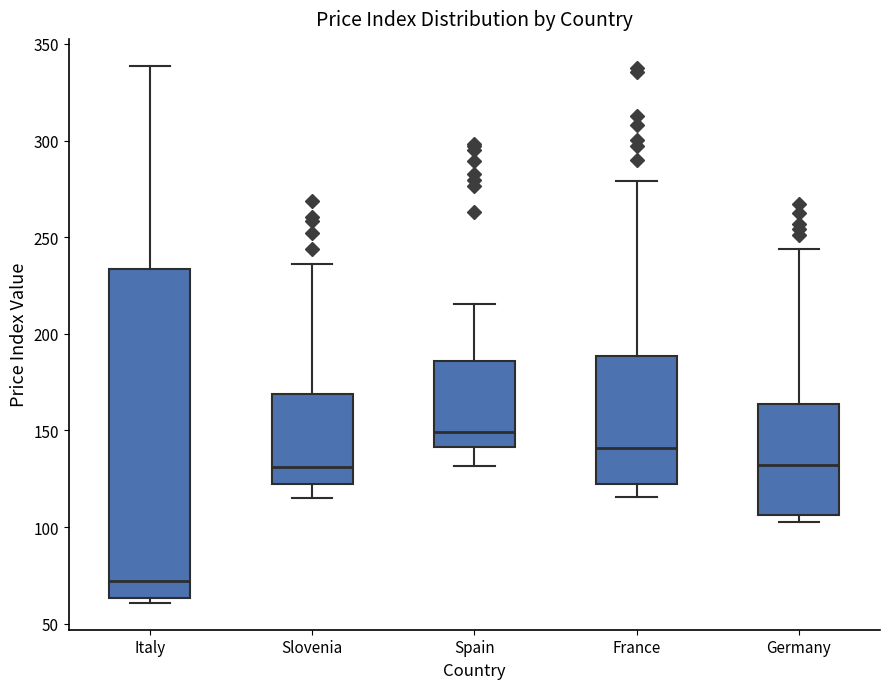

Reading left to right, read every box against the y-axis: the position of its median line, the range the box covers, and the ends of its whiskers. The values are not printed on the chart, so give them approximately, as read against the axis.

Italy: median 70, box 65 to 235, whiskers 60 to 340
Slovenia: median 130, box 125 to 170, whiskers 115 to 235
Spain: median 150, box 140 to 185, whiskers 130 to 215
France: median 140, box 125 to 190, whiskers 115 to 280
Germany: median 130, box 105 to 165, whiskers 105 (just below the box's lower edge) to 245